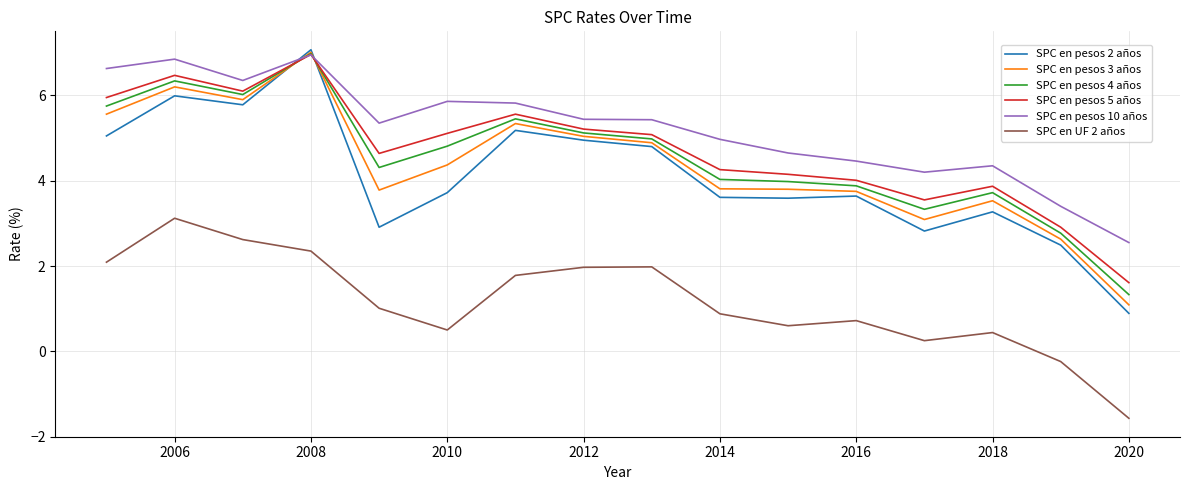

Which series has the widest spread of values?

SPC en pesos 2 años